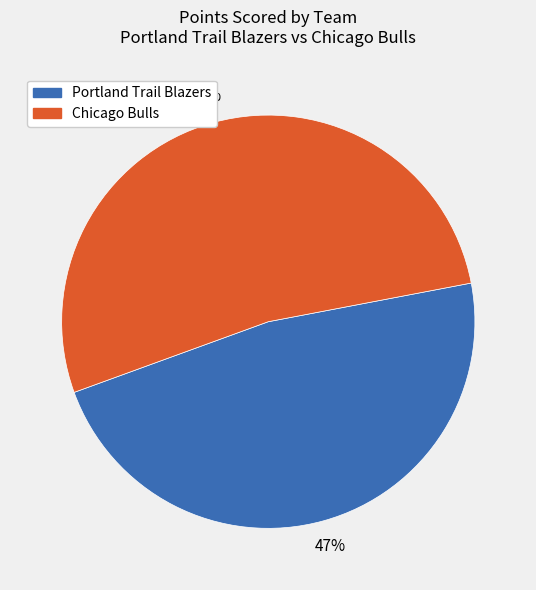

To the nearest percent, what is the average slice percentage?

50%